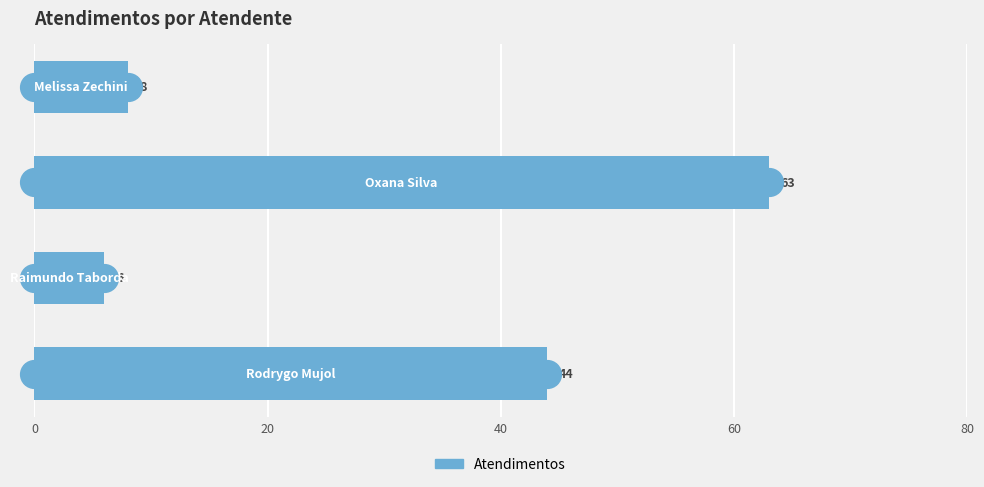

What is the ratio of the value at 40 to the value at 60?

0.1